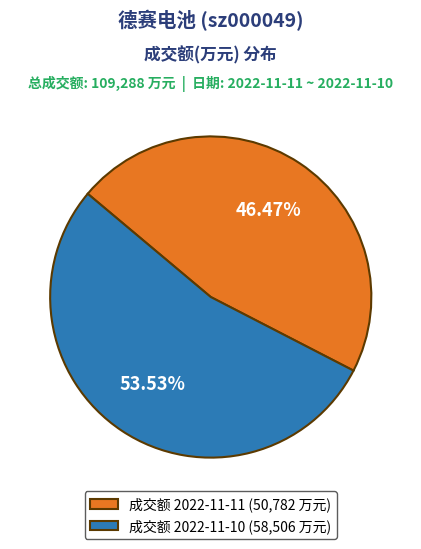

Does 成交额 2022-11-10 (58,506 万元) represent more than half of the total?

Yes